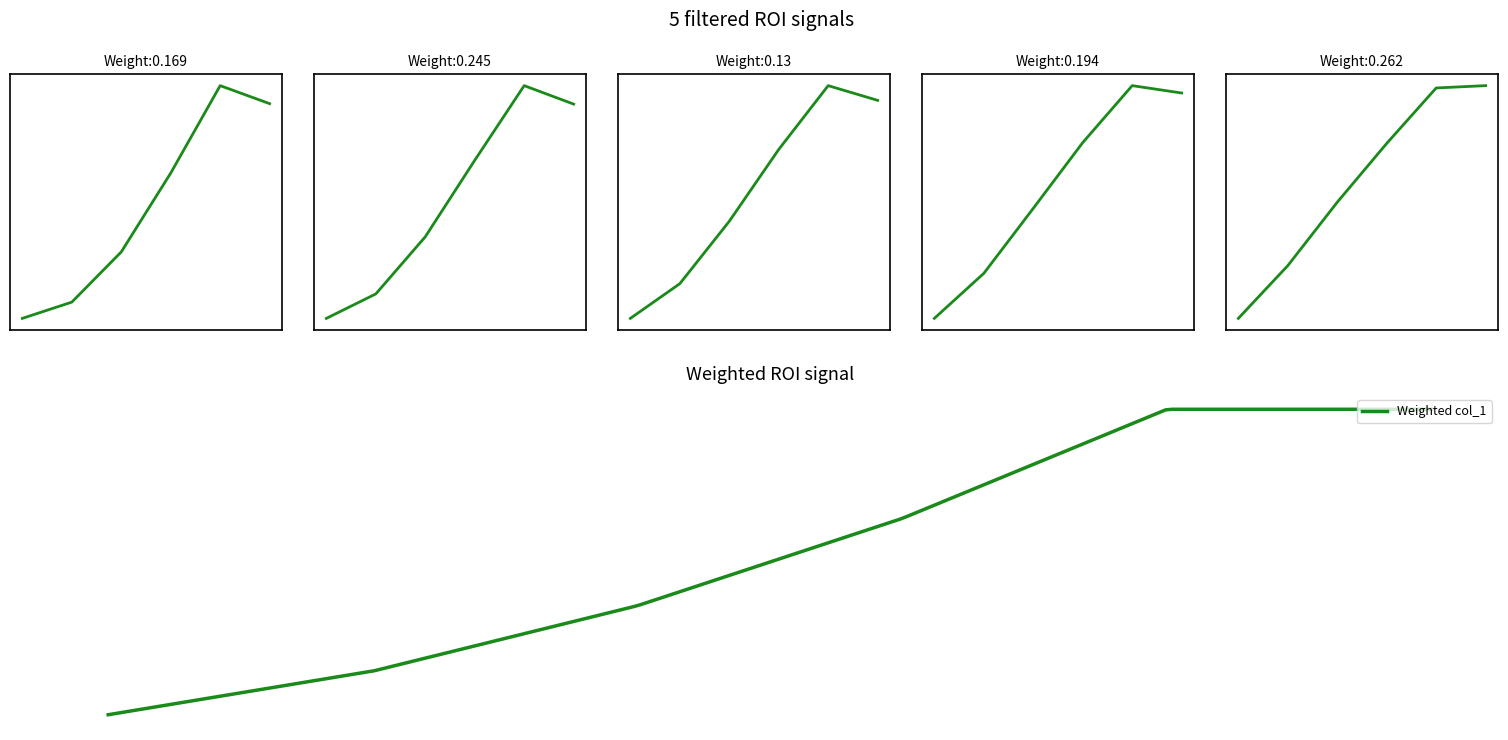

What is the maximum value shown in the chart?

0.6